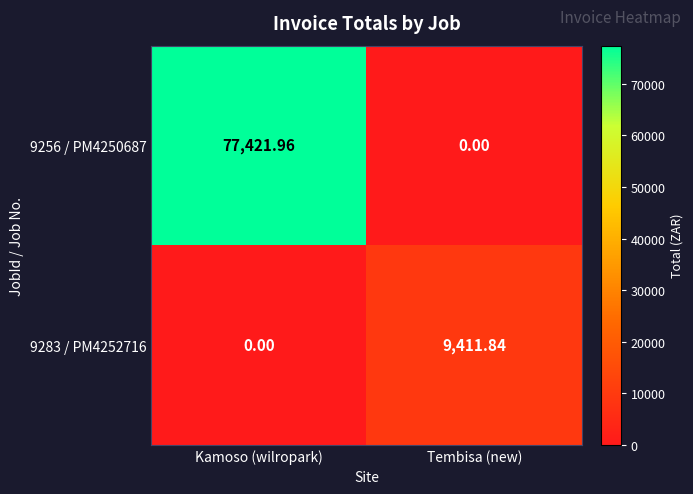

How many values in the 9283 / PM4252716 series are below 9411?

1